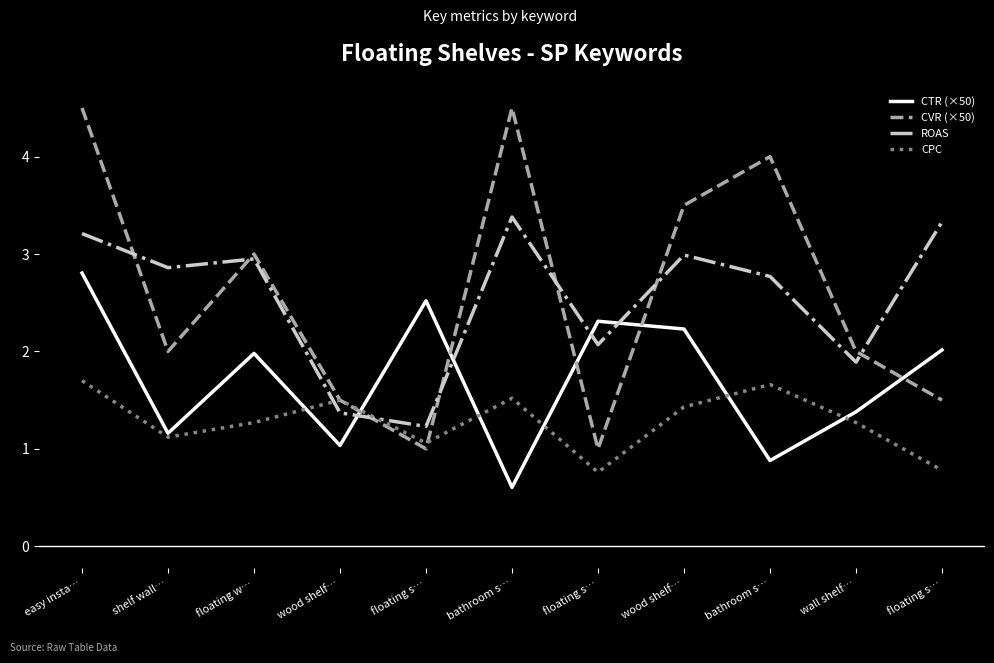

What is the sum of all CPC values?

14.1